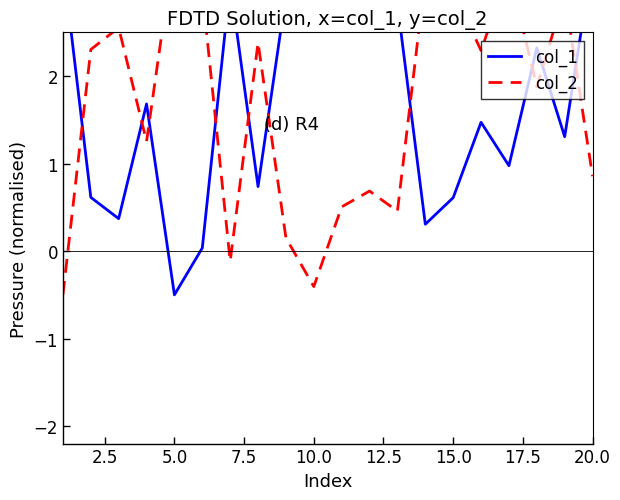

How many negative values does the col_2 series have?

3